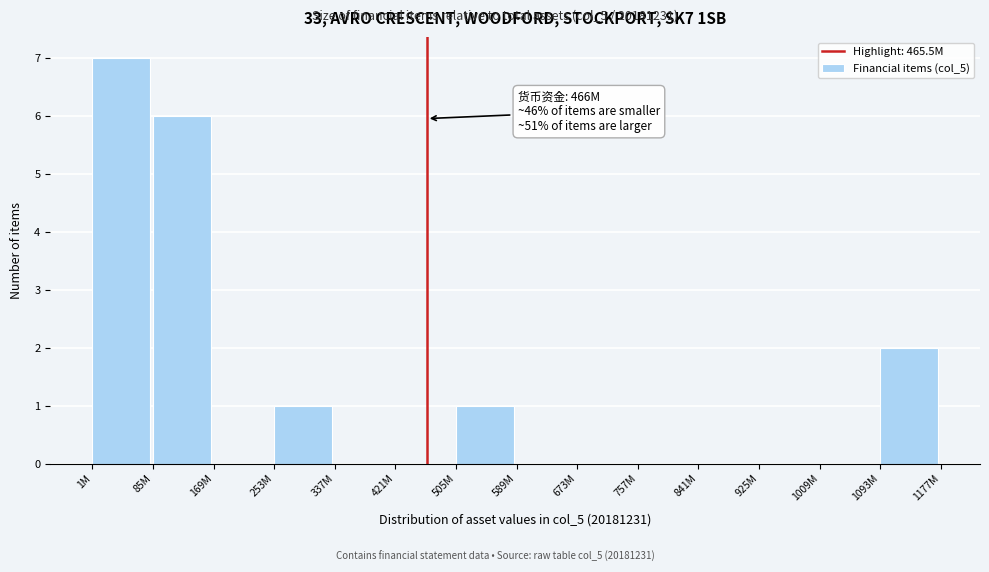

Reading left to right, what are all the values shown in this chart?

1M=7	85M=6	169M=0	253M=1	337M=0	421M=0	505M=1	589M=0	673M=0	757M=0	841M=0	925M=0	1009M=0	1093M=2